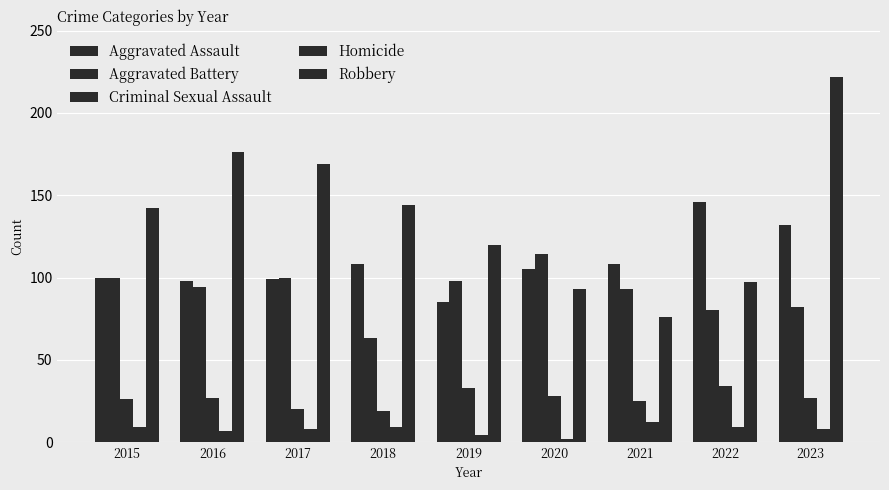

Between 2020 and 2022, which series saw the biggest shift?

Aggravated Assault